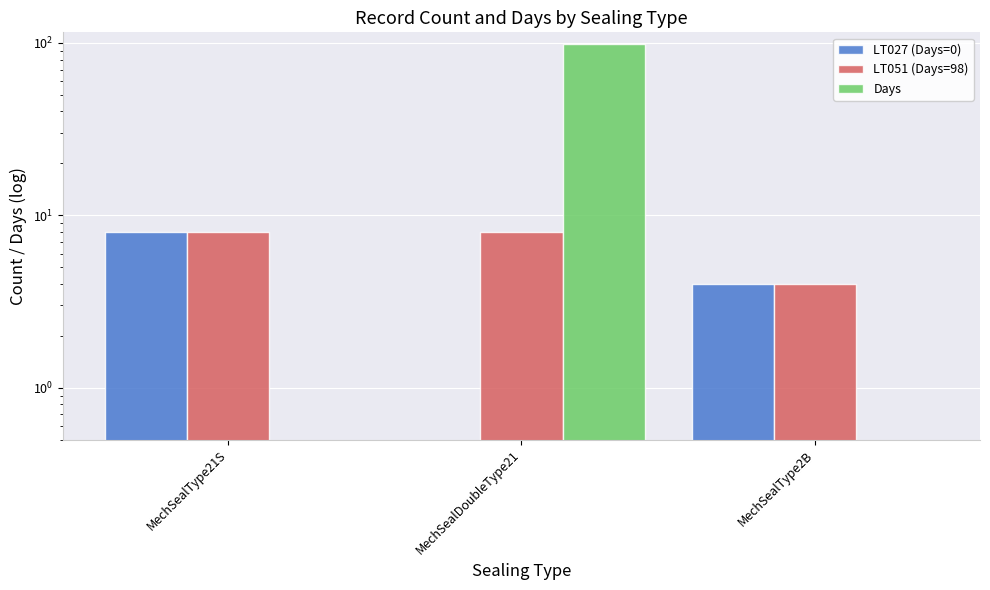

Rank the series at MechSealType21S from lowest to highest value.

Days, LT027 (Days=0), LT051 (Days=98)